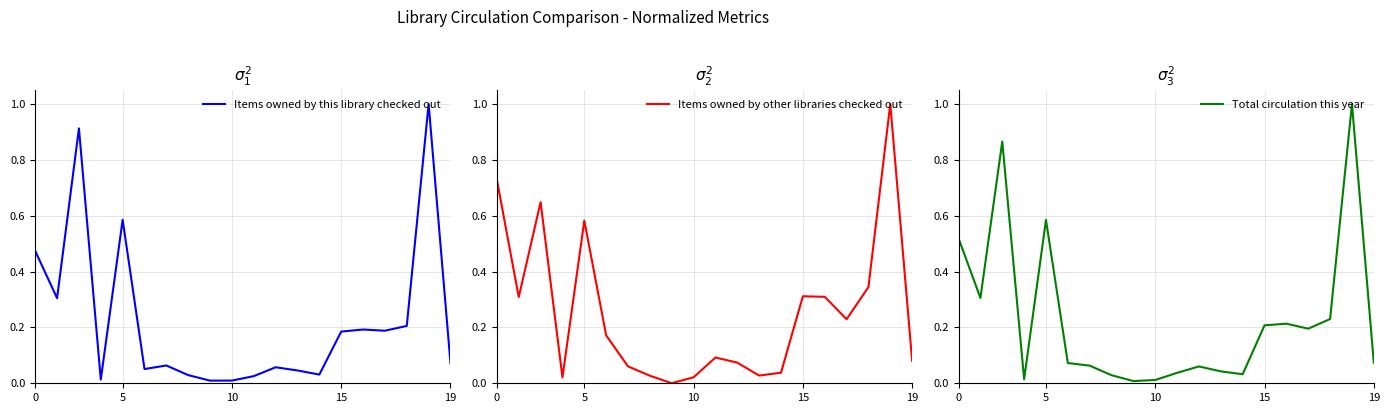

Reading right to left, list all the values displayed in this chart.

Items owned by this library checked out: 0.1	1.0	0.2	0.2	0.2	0.2	0.0	0.0	0.1	0.0	0.0	0.0	0.0	0.1	0.1	0.6	0.0	0.9	0.3	0.5
Items owned by other libraries checked out: 0.1	1.0	0.3	0.2	0.3	0.3	0.0	0.0	0.1	0.1	0.0	0.0	0.0	0.1	0.2	0.6	0.0	0.6	0.3	0.7
Total circulation this year: 0.1	1.0	0.2	0.2	0.2	0.2	0.0	0.0	0.1	0.0	0.0	0.0	0.0	0.1	0.1	0.6	0.0	0.9	0.3	0.5